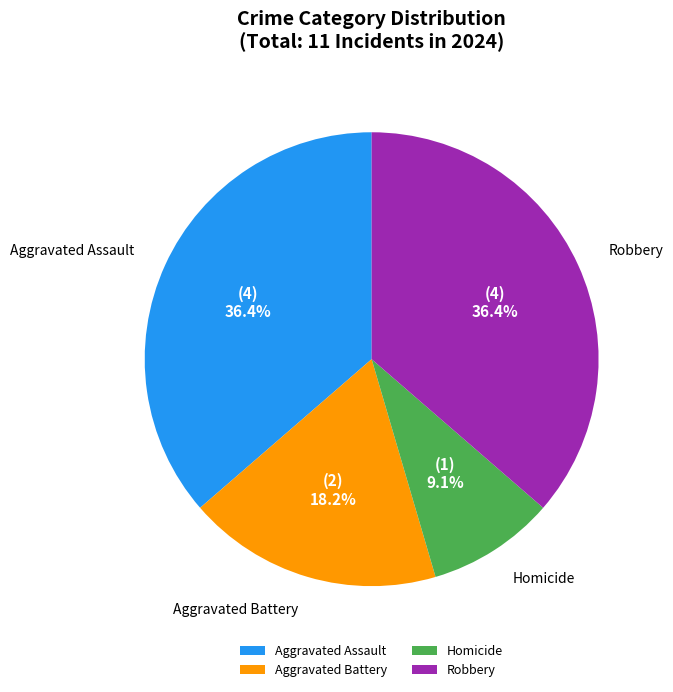

To the nearest percent, what is the difference between the Homicide and Robbery slice percentages?

27%